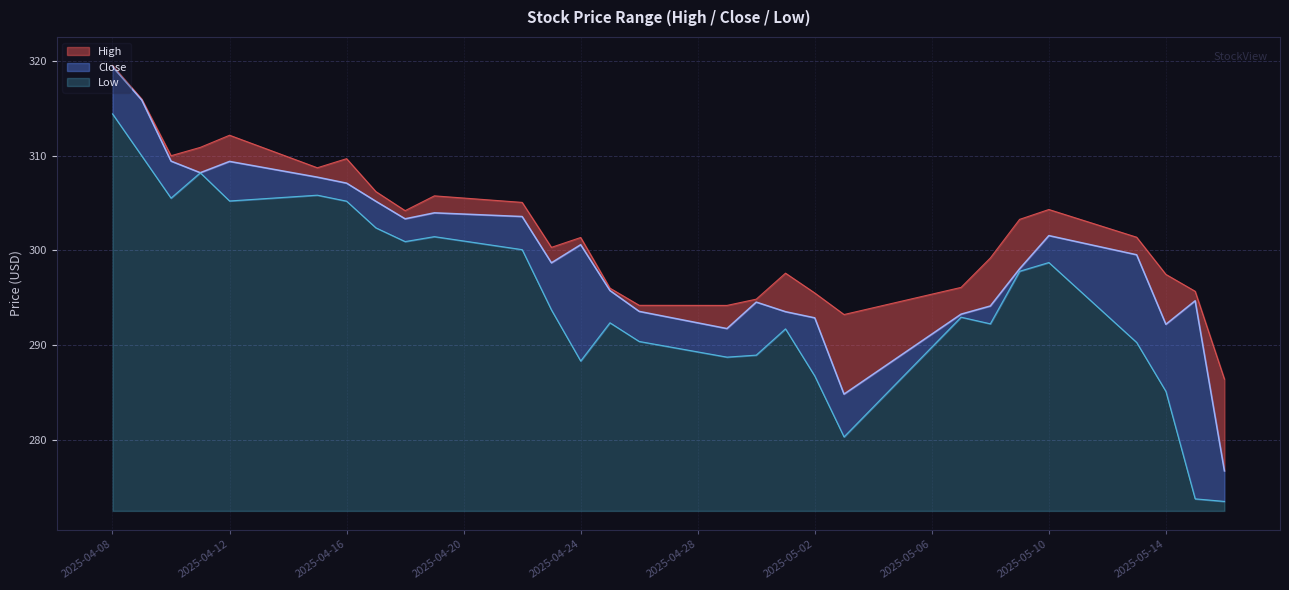

Which series has the widest spread of values?

Close